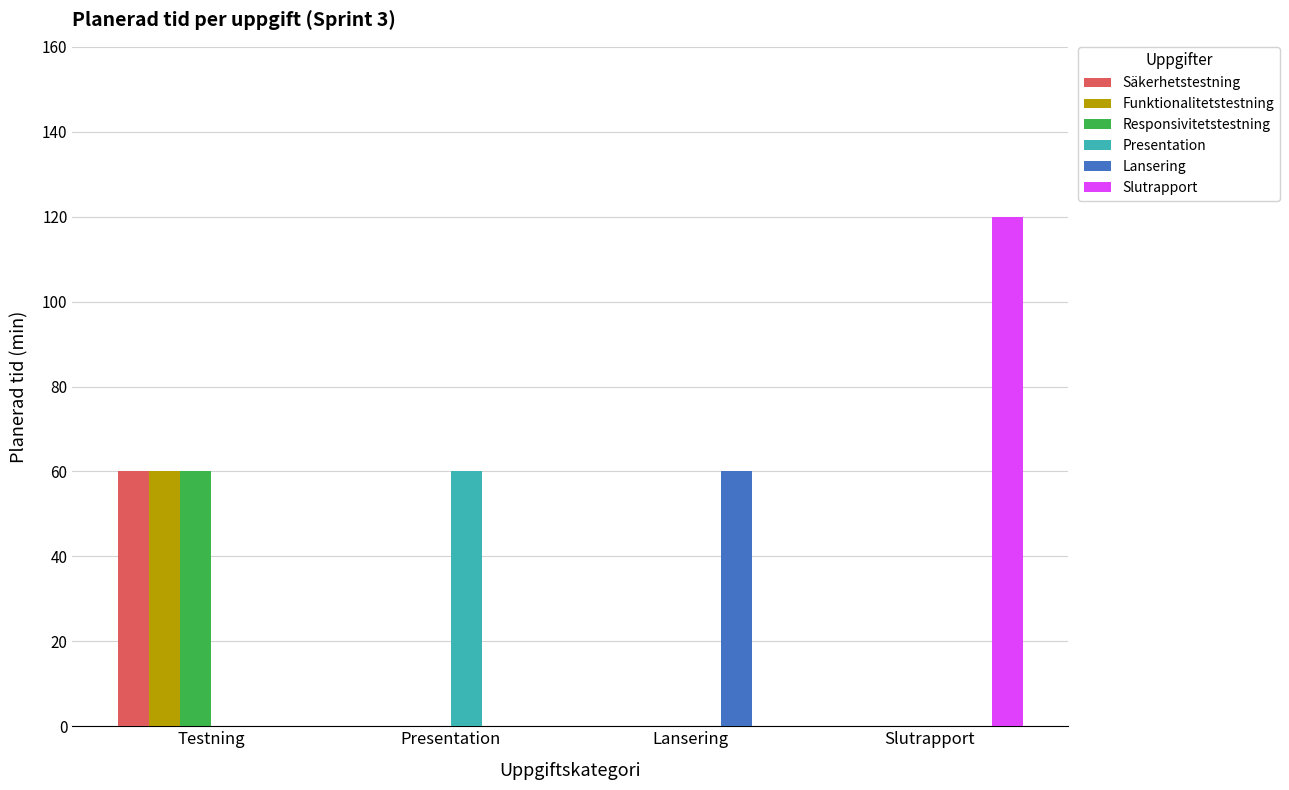

Between Presentation and Slutrapport, which series saw the biggest shift?

Slutrapport